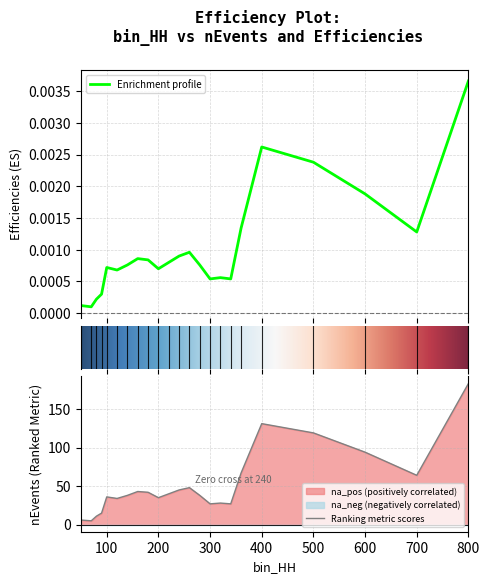

Is it true that nEvents equals 0.0 at 70?

True